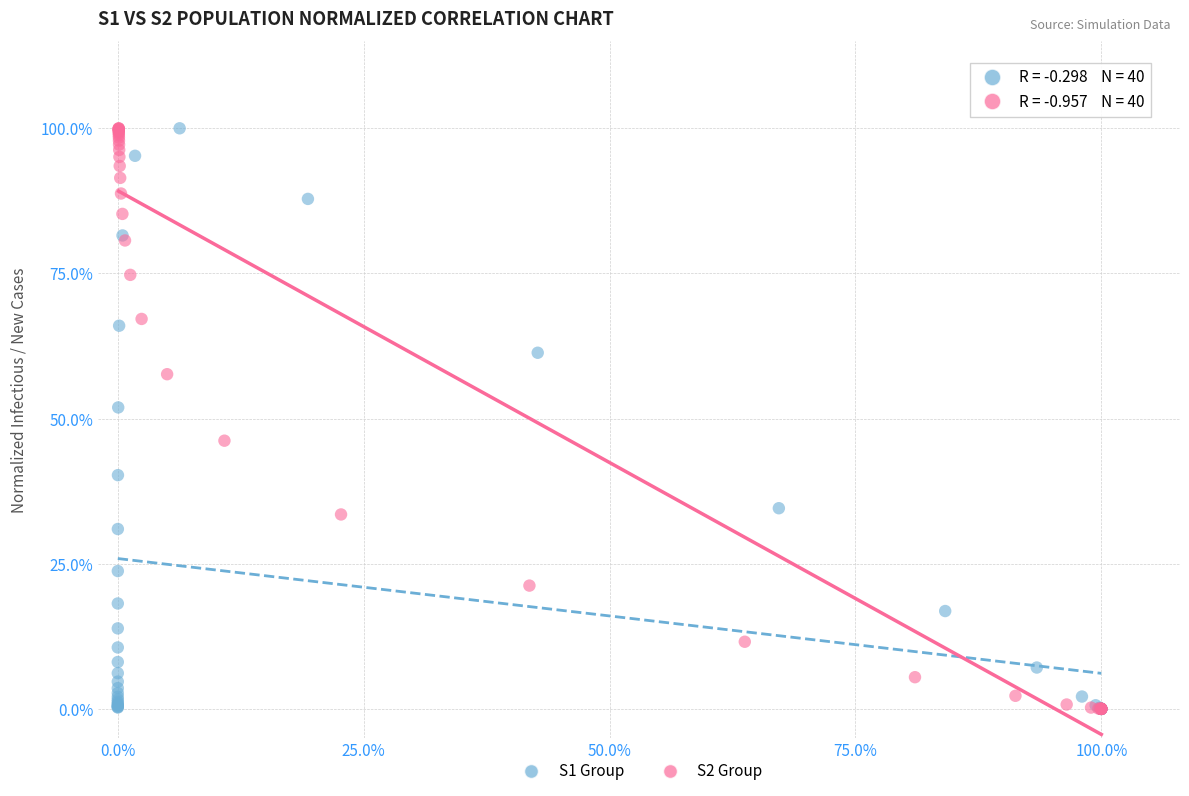

What are all the series names shown in the legend?

S1 Group, S2 Group